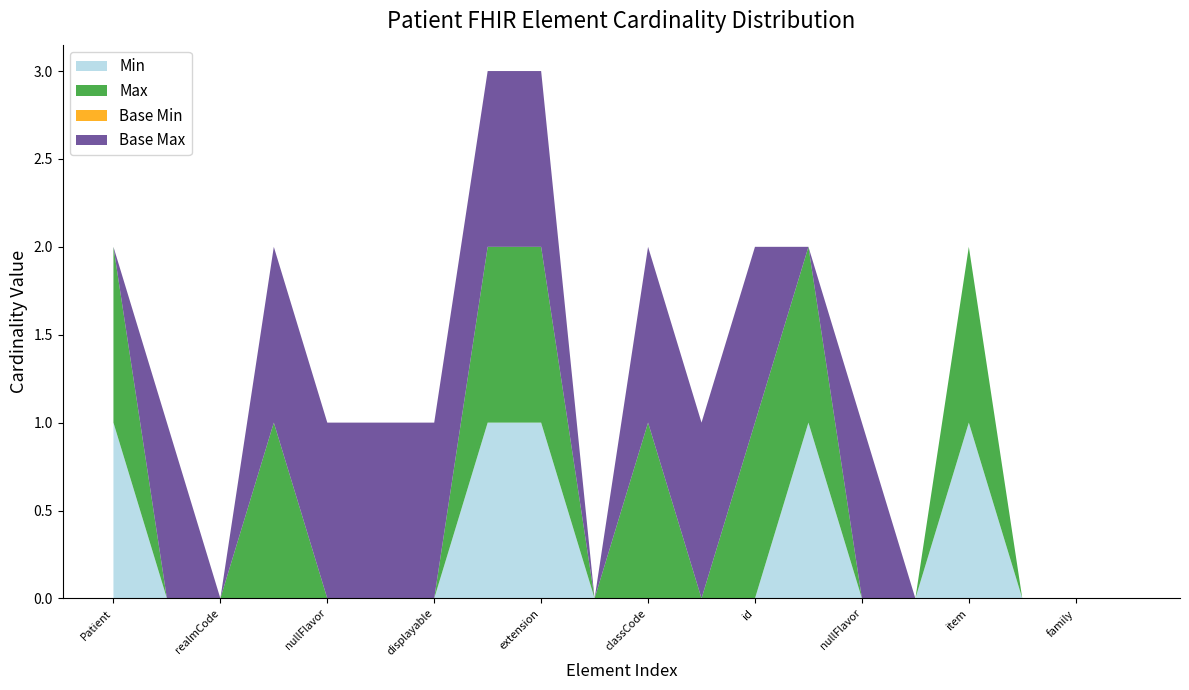

Reading left to right, list all the values displayed in this chart.

Min: Patient=1	Patient.nullFlavor=0	Patient.realmCode=0	Patient.typeId=0	Patient.typeId.nullFlavor=0	Patient.typeId.assigningAuthorityName=0	Patient.typeId.displayable=0	Patient.typeId.root=1	Patient.typeId.extension=1	Patient.templateId=0	Patient.classCode=0	Patient.determinerCode=0	Patient.id=0	Patient.name=1	Patient.name.nullFlavor=0	Patient.name.use=0	Patient.name.item=1	Patient.name.item.delimiter=0	Patient.name.item.family=0	Patient.name.item.given=0
Max: Patient=1	Patient.nullFlavor=0	Patient.realmCode=0	Patient.typeId=1	Patient.typeId.nullFlavor=0	Patient.typeId.assigningAuthorityName=0	Patient.typeId.displayable=0	Patient.typeId.root=1	Patient.typeId.extension=1	Patient.templateId=0	Patient.classCode=1	Patient.determinerCode=0	Patient.id=1	Patient.name=1	Patient.name.nullFlavor=0	Patient.name.use=0	Patient.name.item=1	Patient.name.item.delimiter=0	Patient.name.item.family=0	Patient.name.item.given=0
Base Min: Patient=0	Patient.nullFlavor=0	Patient.realmCode=0	Patient.typeId=0	Patient.typeId.nullFlavor=0	Patient.typeId.assigningAuthorityName=0	Patient.typeId.displayable=0	Patient.typeId.root=0	Patient.typeId.extension=0	Patient.templateId=0	Patient.classCode=0	Patient.determinerCode=0	Patient.id=0	Patient.name=0	Patient.name.nullFlavor=0	Patient.name.use=0	Patient.name.item=0	Patient.name.item.delimiter=0	Patient.name.item.family=0	Patient.name.item.given=0
Base Max: Patient=0	Patient.nullFlavor=1	Patient.realmCode=0	Patient.typeId=1	Patient.typeId.nullFlavor=1	Patient.typeId.assigningAuthorityName=1	Patient.typeId.displayable=1	Patient.typeId.root=1	Patient.typeId.extension=1	Patient.templateId=0	Patient.classCode=1	Patient.determinerCode=1	Patient.id=1	Patient.name=0	Patient.name.nullFlavor=1	Patient.name.use=0	Patient.name.item=0	Patient.name.item.delimiter=0	Patient.name.item.family=0	Patient.name.item.given=0